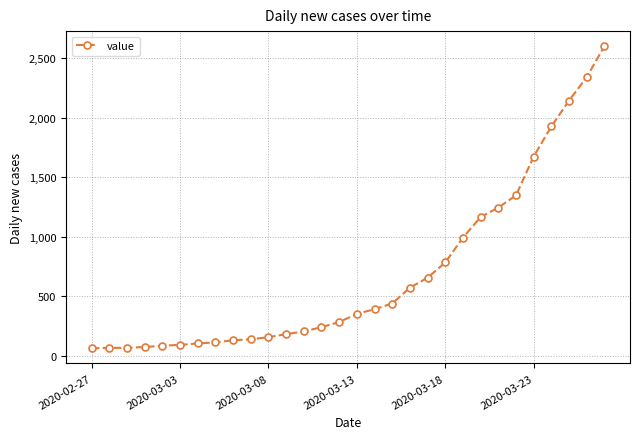

What is the greatest value displayed?

2602